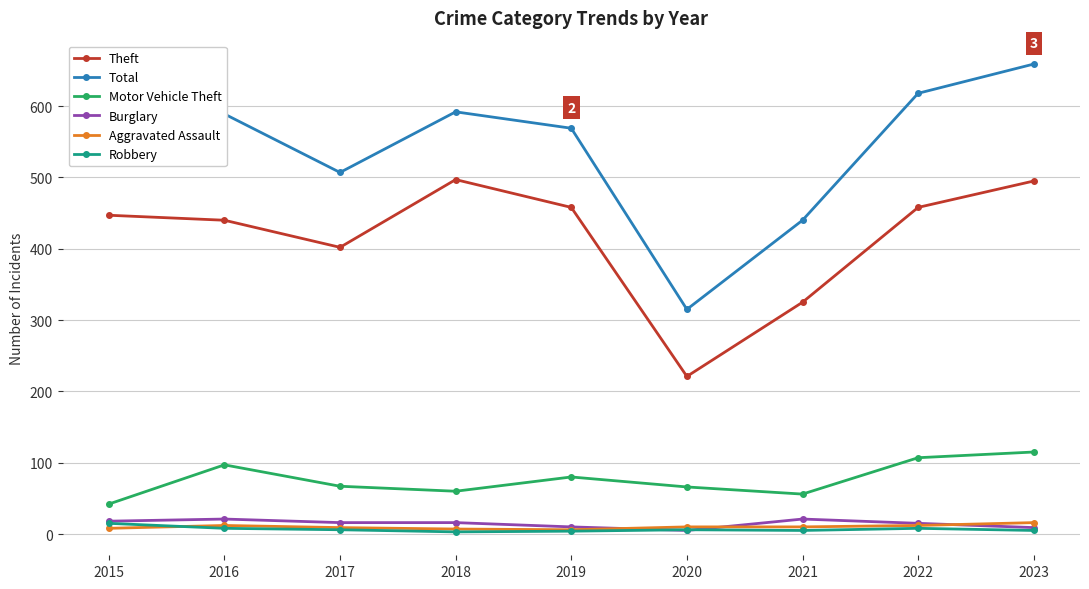

Which series has the largest range (max minus min)?

Total